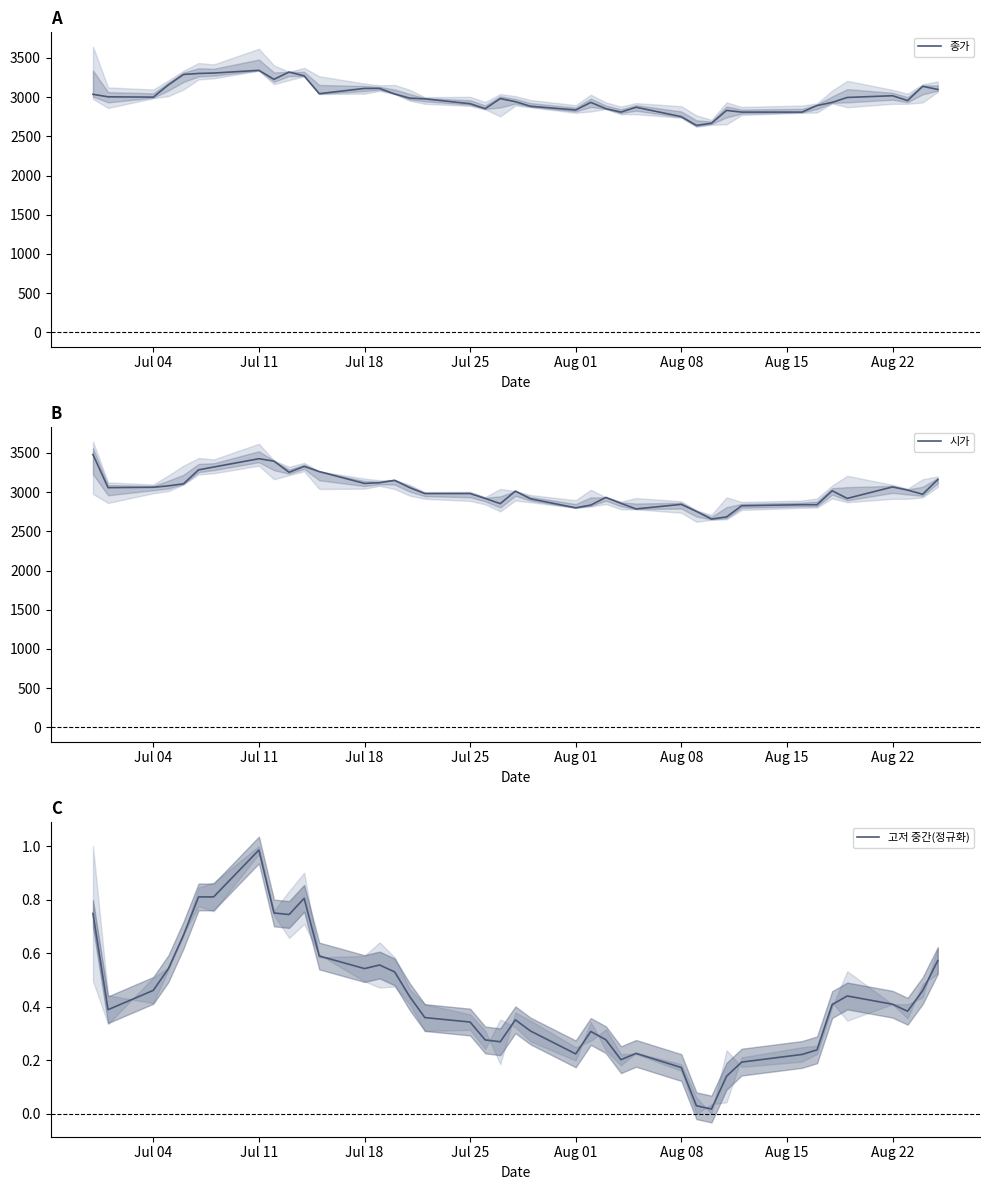

The 고저 중간(정규화) series shows 0.2 at Jul 04. True or false?

False